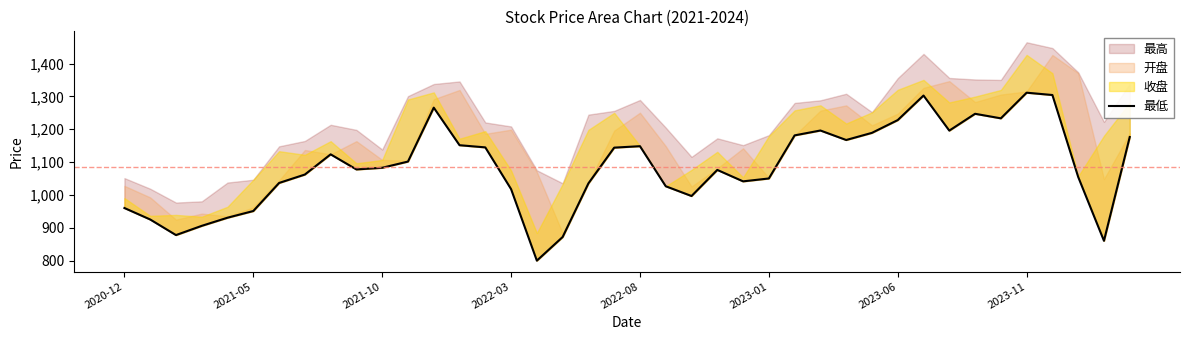

How many values are below 1082?

20